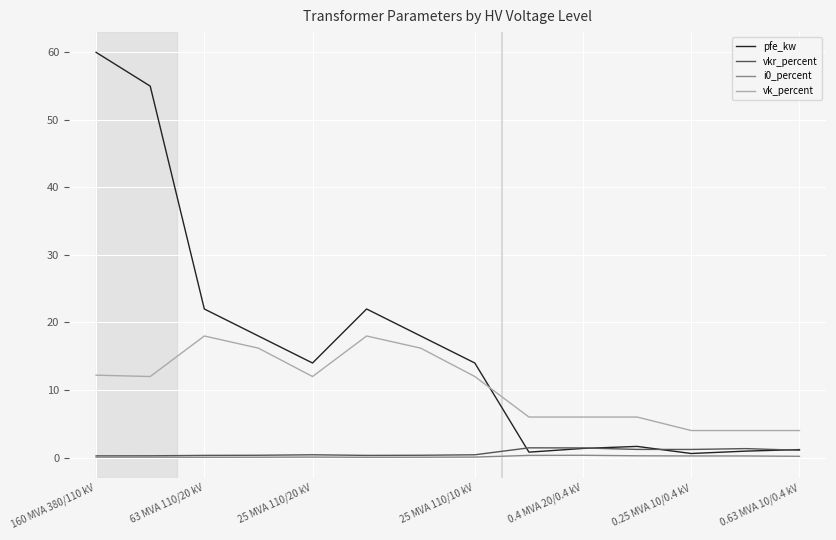

What is the maximum value shown in the chart?

60.0